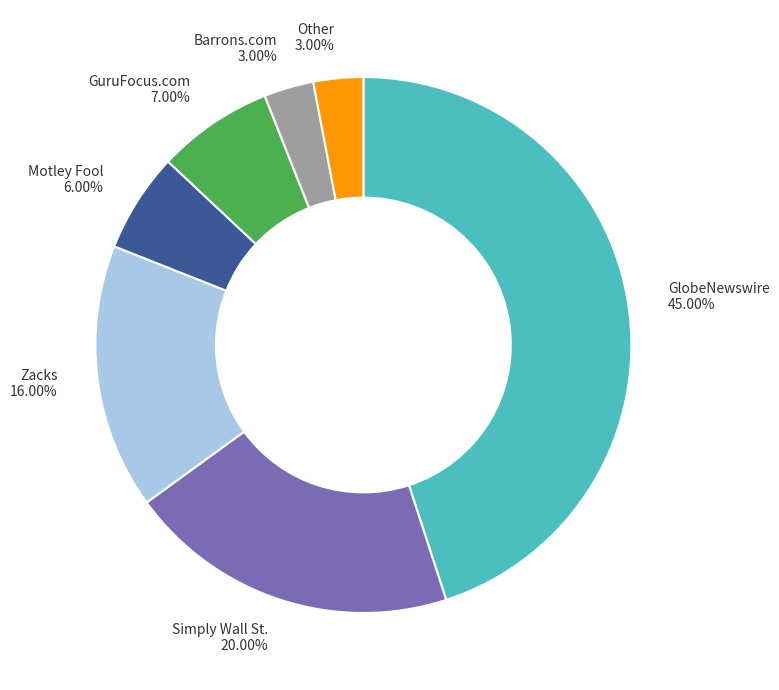

To the nearest percent, what is the average slice percentage?

14%